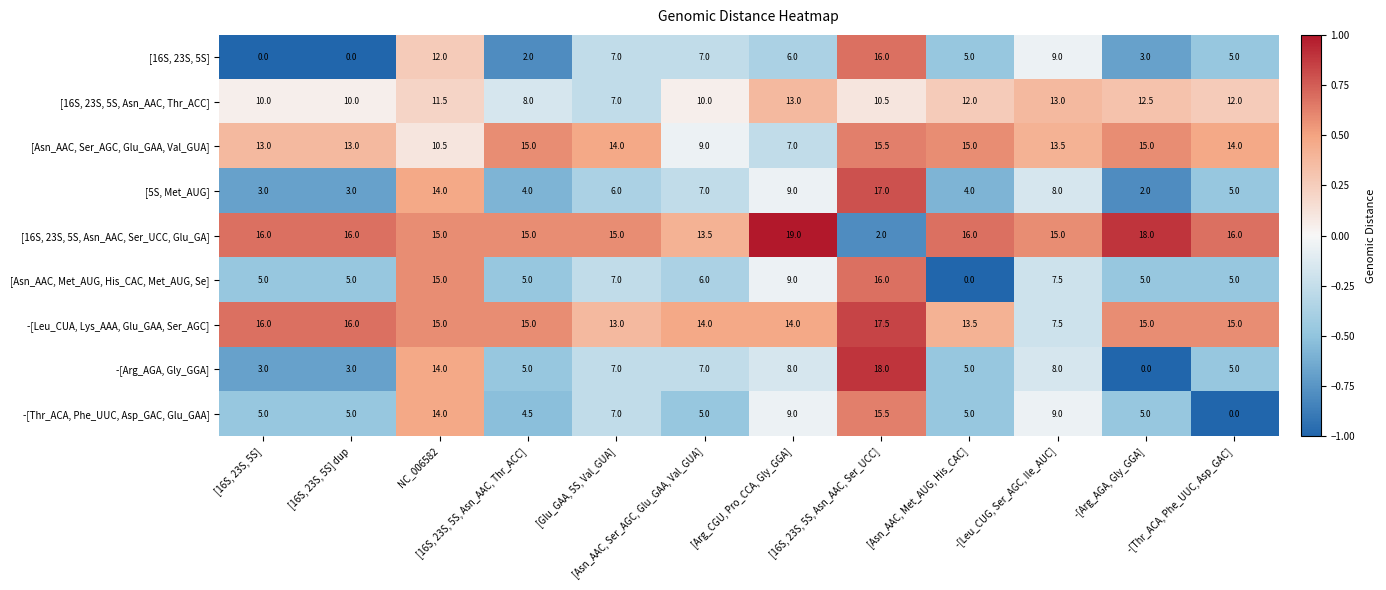

What is the sum of all [Asn_AAC, Met_AUG, His_CAC, Met_AUG, Se] values?

85.5